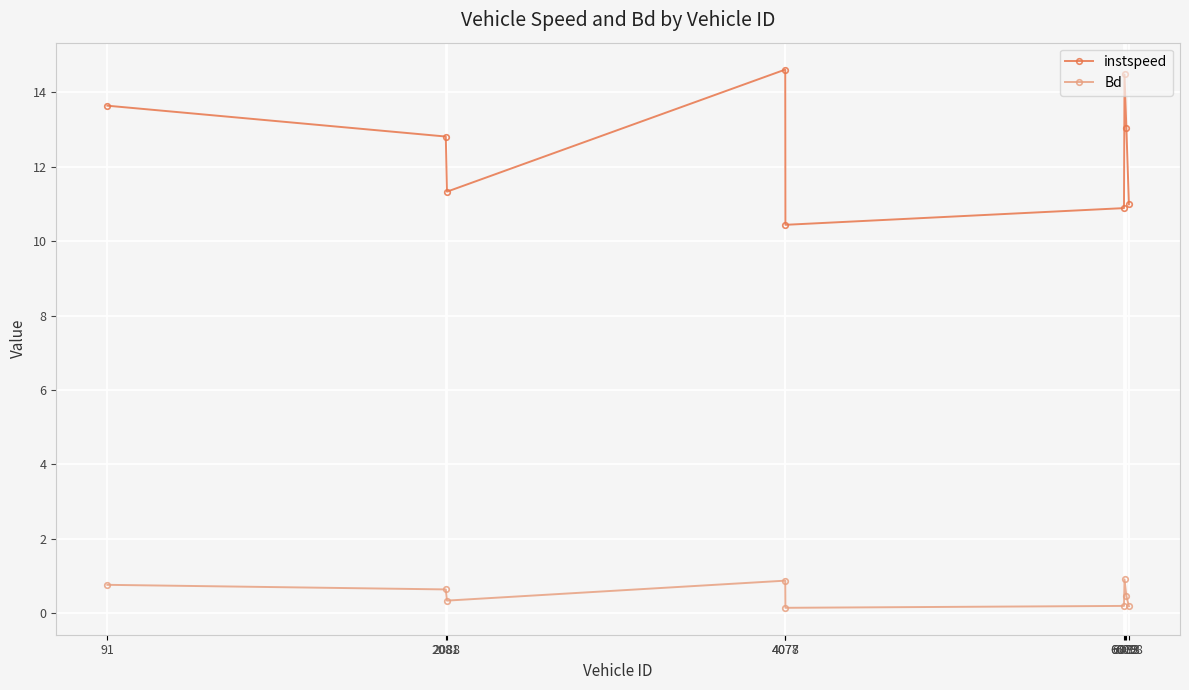

What is the difference between the highest and lowest values at 2081?

12.2